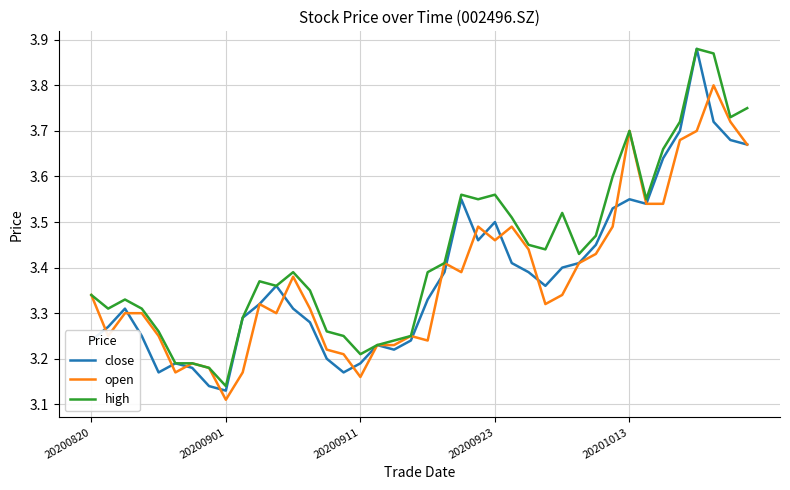

How many lines are shown in the chart?

3